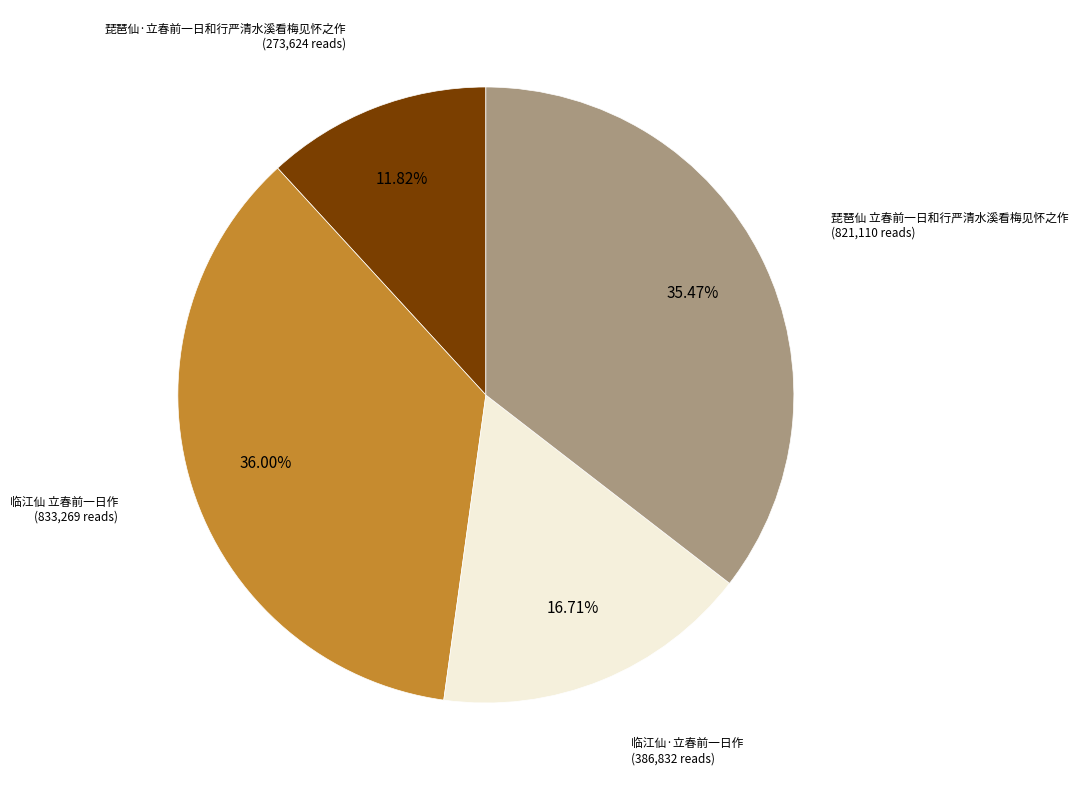

How many segments does this pie chart have?

4